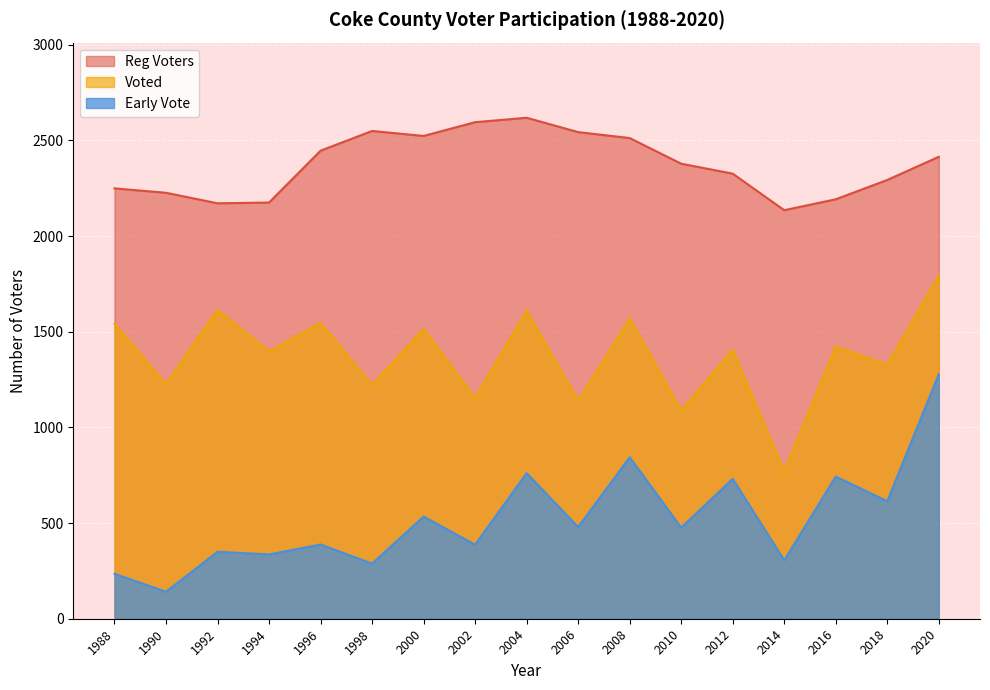

What is the average value of the Voted series?

1373